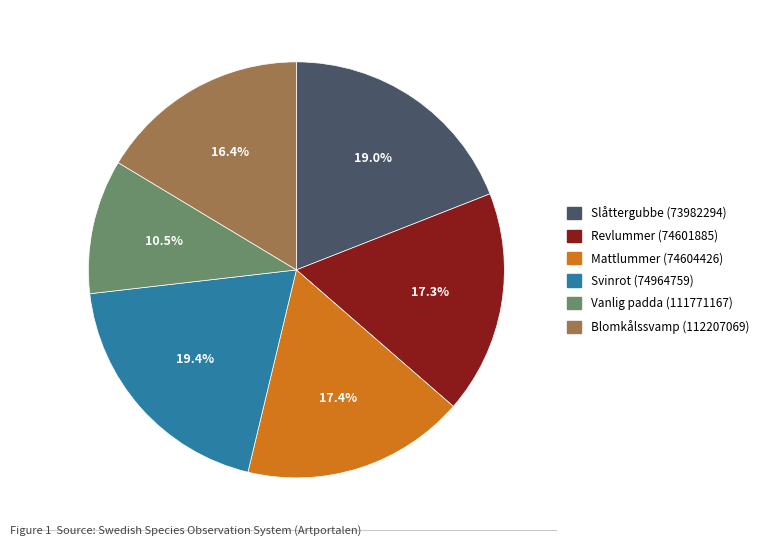

What is the smallest slice in the pie chart?

Vanlig padda (111771167)